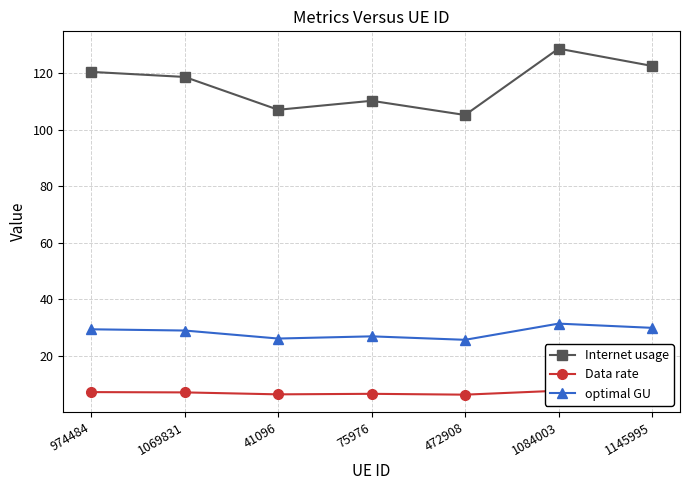

The value of optimal GU at 472908 is 17.0. True or false?

False